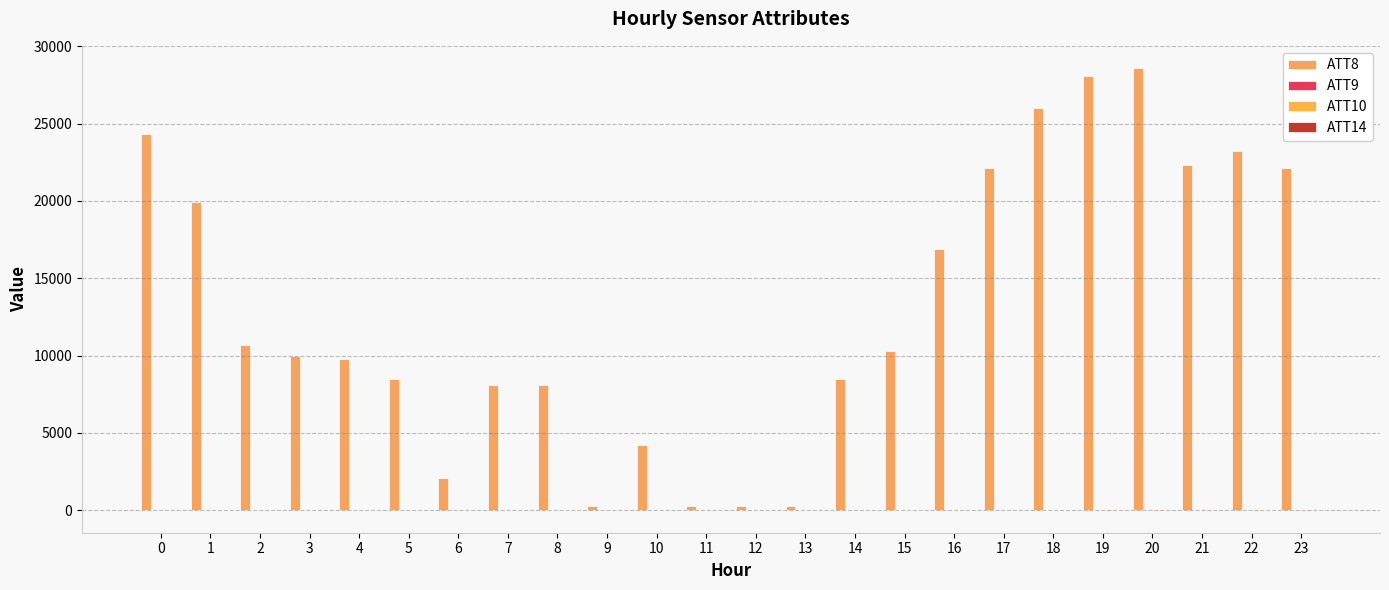

Read the ATT9 value at 18.

-3.5